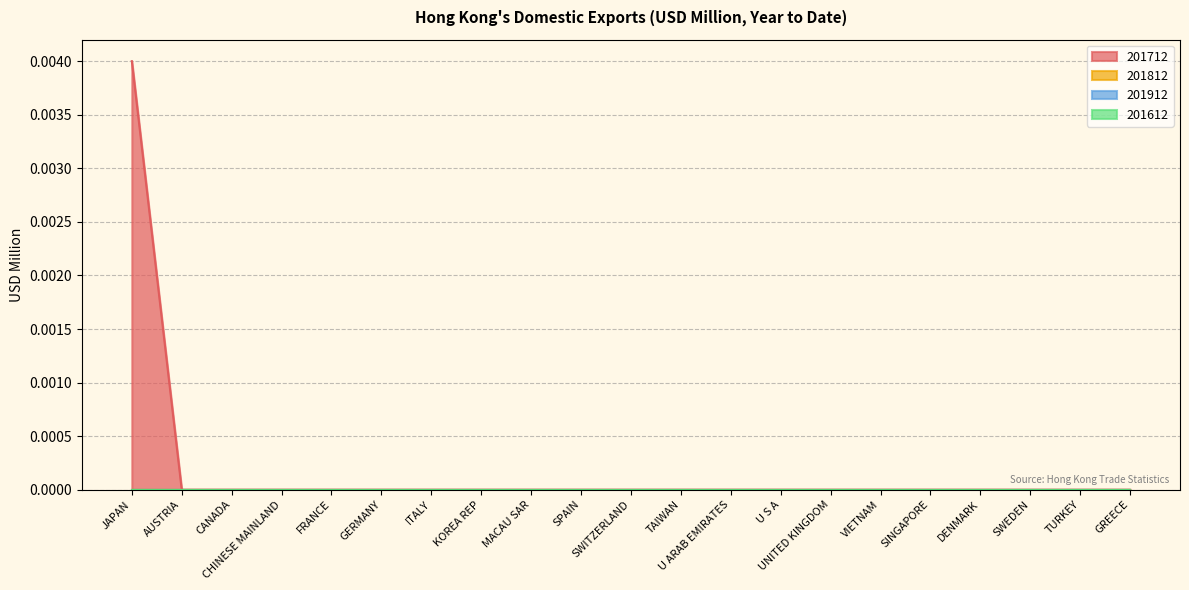

True or false: 201712 has more than 1 interior local peaks.

False